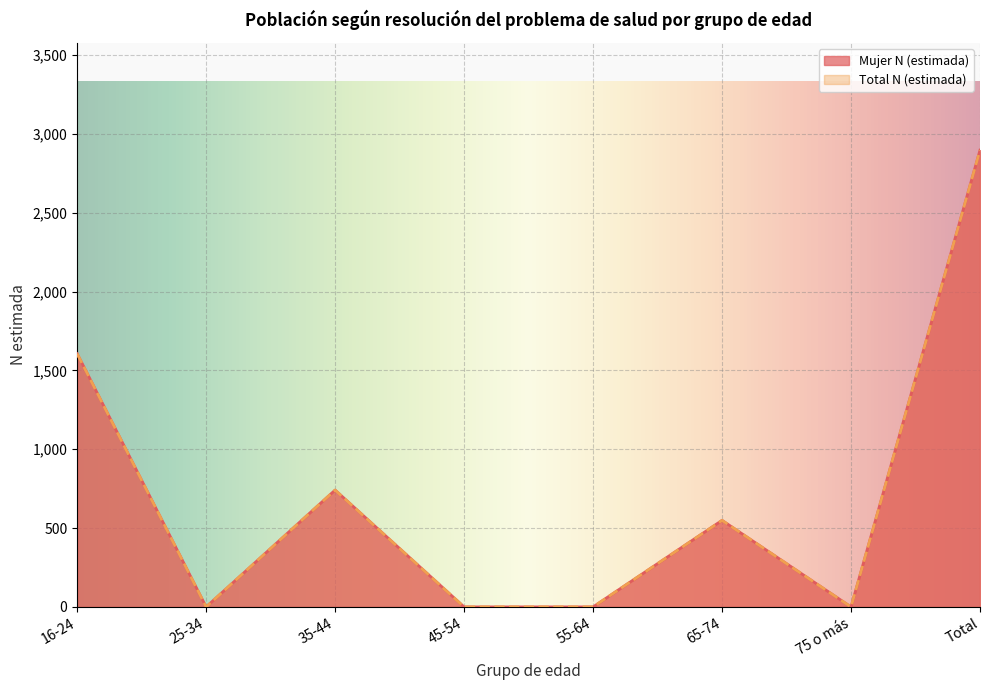

List the labels in order of Total N (estimada) value, largest first.

Total, 16-24, 35-44, 65-74, 25-34, 45-54, 55-64, 75 o más